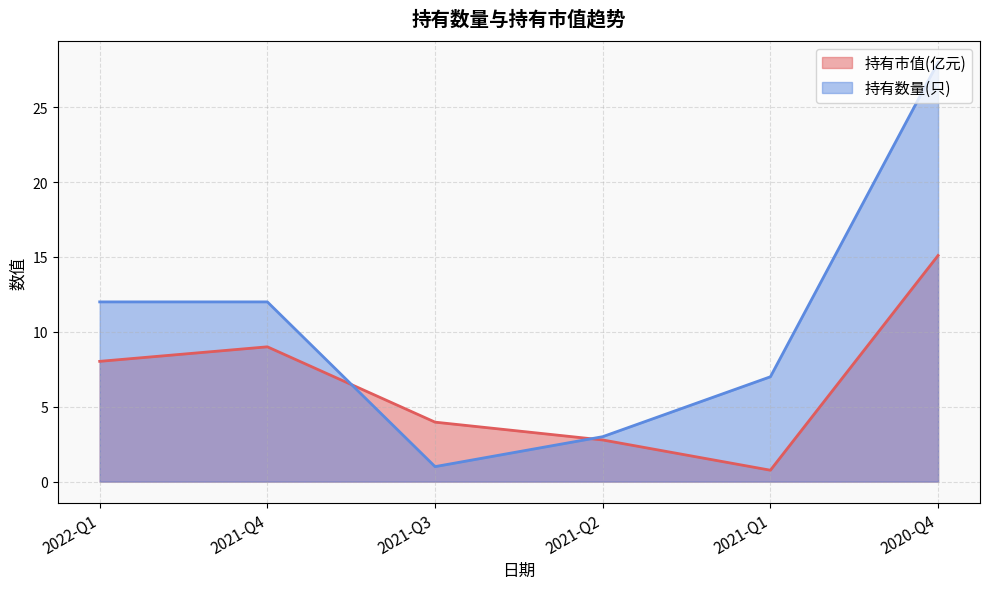

What is the total value across all series at 2020-Q4?

43.1